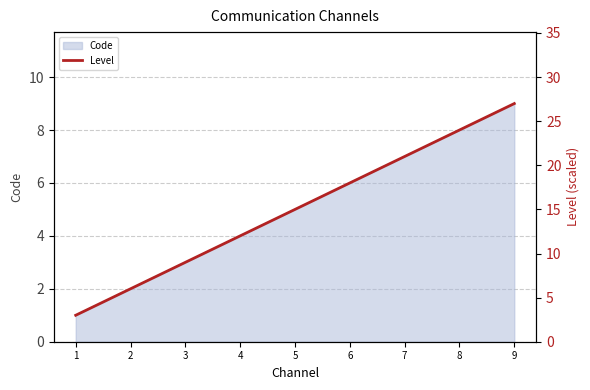

What is the maximum value shown in the chart?

27